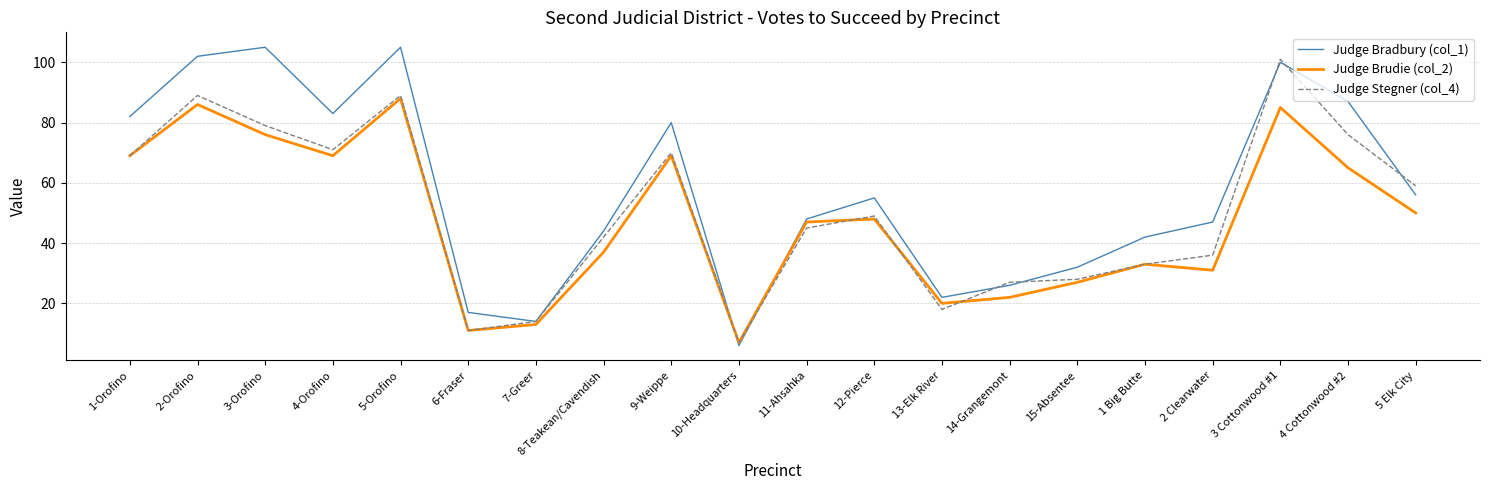

True or false: Judge Stegner (col_4) has a value of 129 at 4 Cottonwood #2.

False